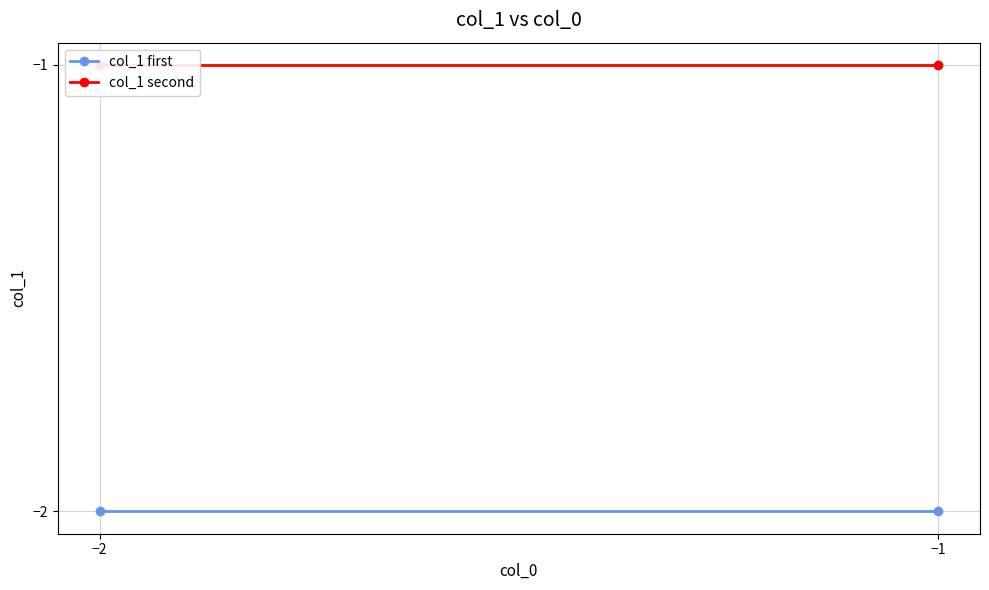

List the series in order of their peak value, highest first.

col_1 second, col_1 first